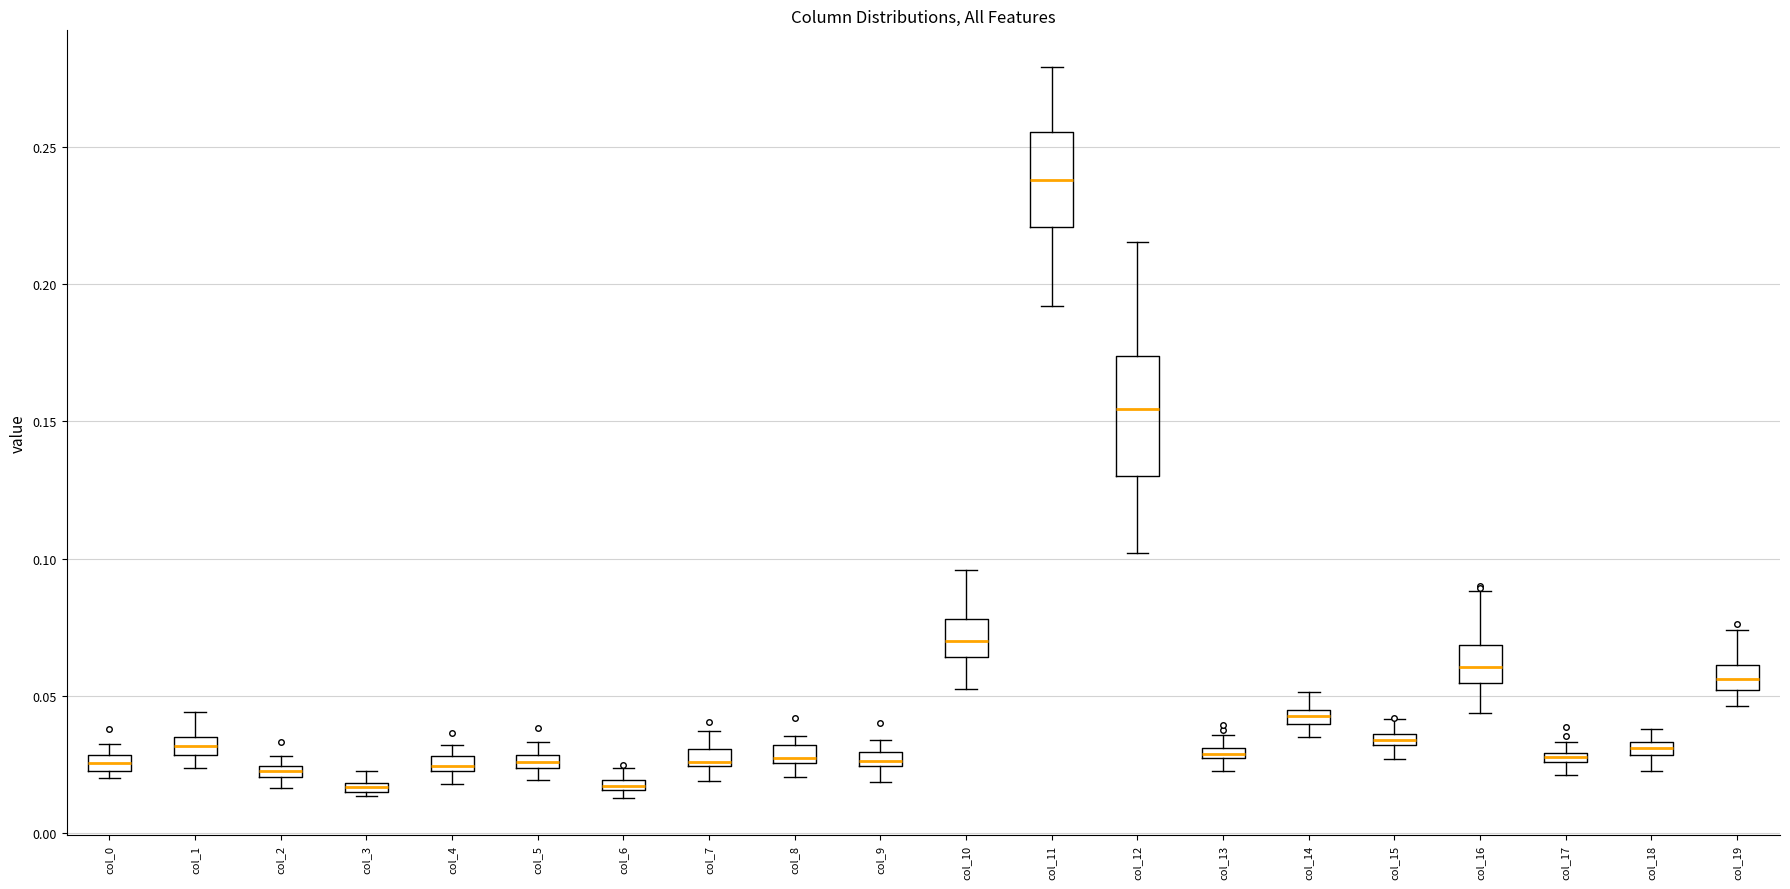

Which box is the tallest, from its lower edge to its upper edge?

col_12